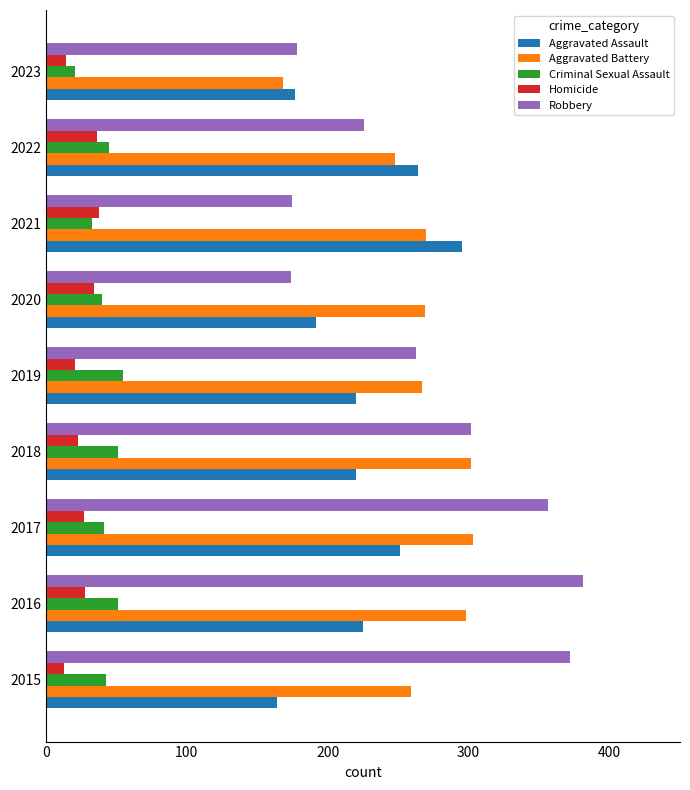

What is the spread (max minus min) of values at 2015?

359